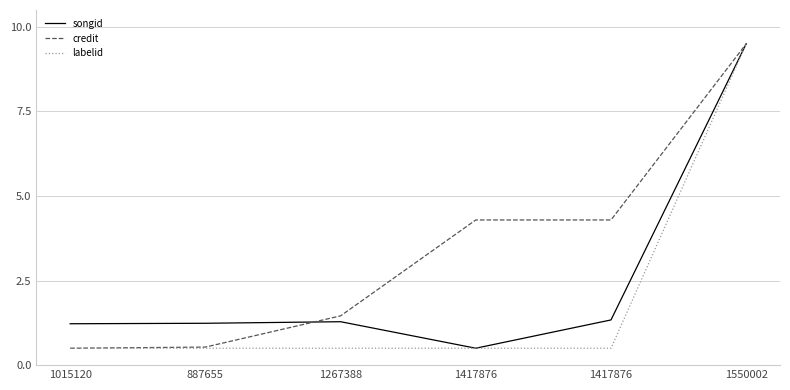

Count the number of data series in this chart.

3